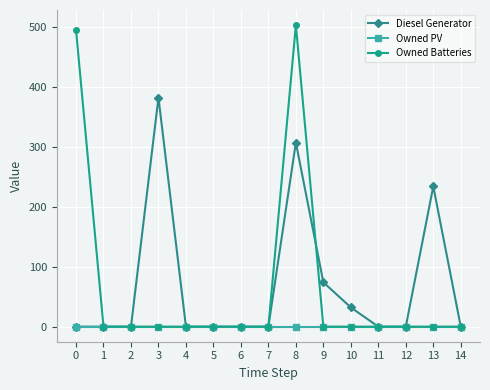

Count the number of data series in this chart.

3